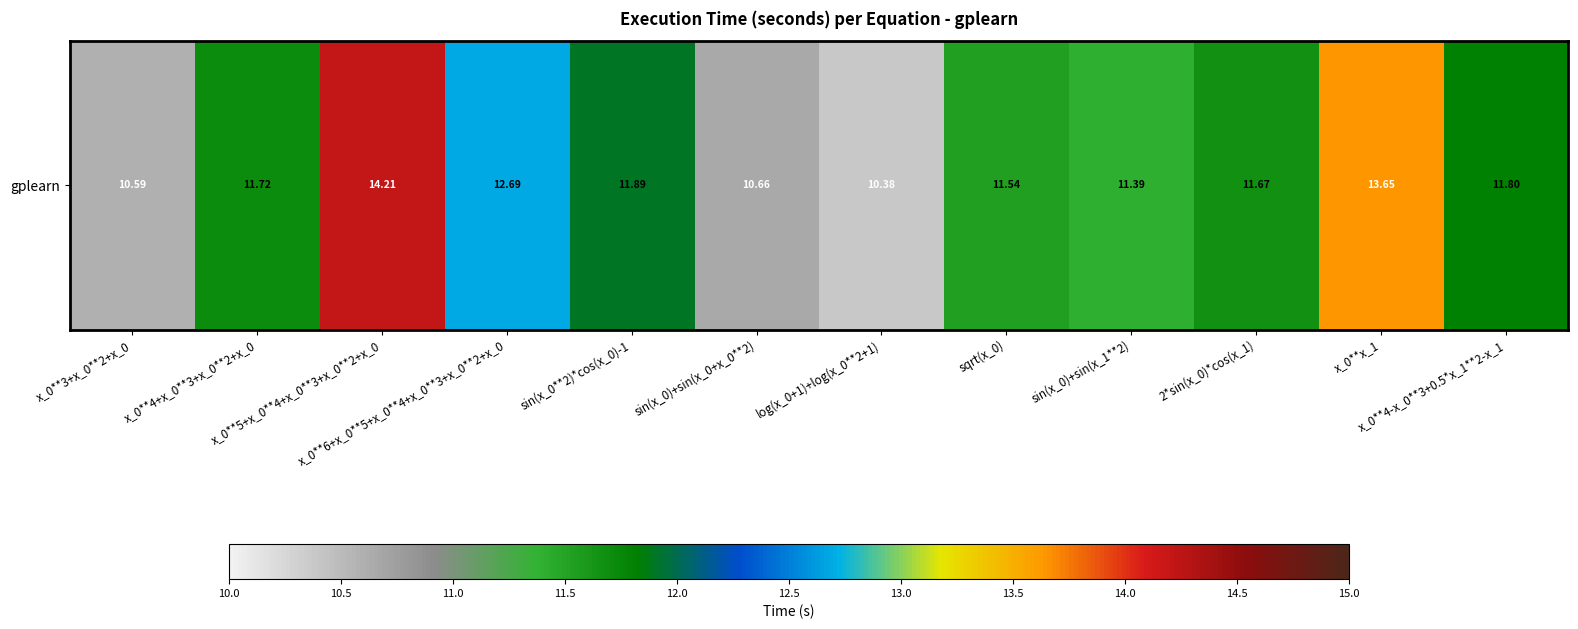

Is it true that the value at x_0**6+x_0**5+x_0**4+x_0**3+x_0**2+x_0 is 12.7?

True